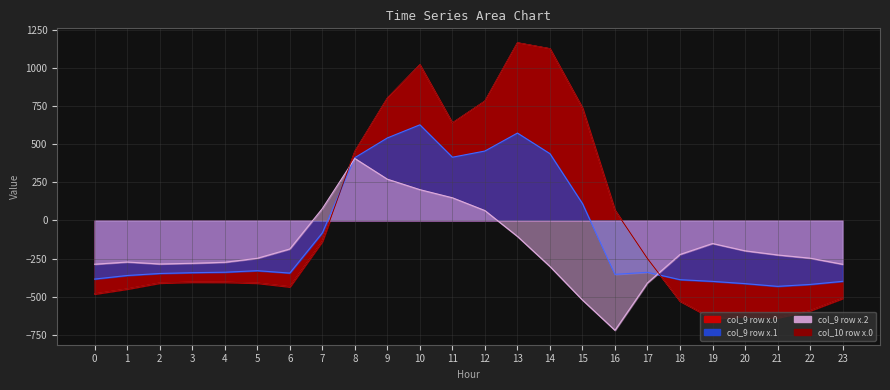

At which category is the sum across all series the highest?

1